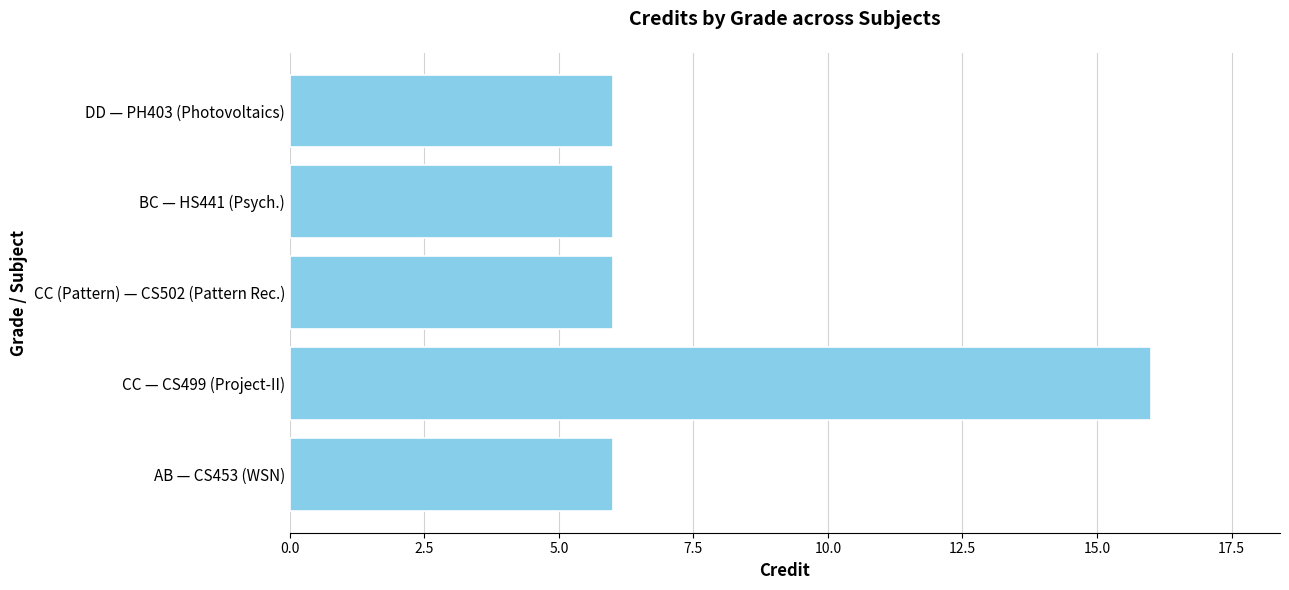

Approximately how many times larger is the value at BC — HS441 (Psych.) compared to DD — PH403 (Photovoltaics)?

1.0